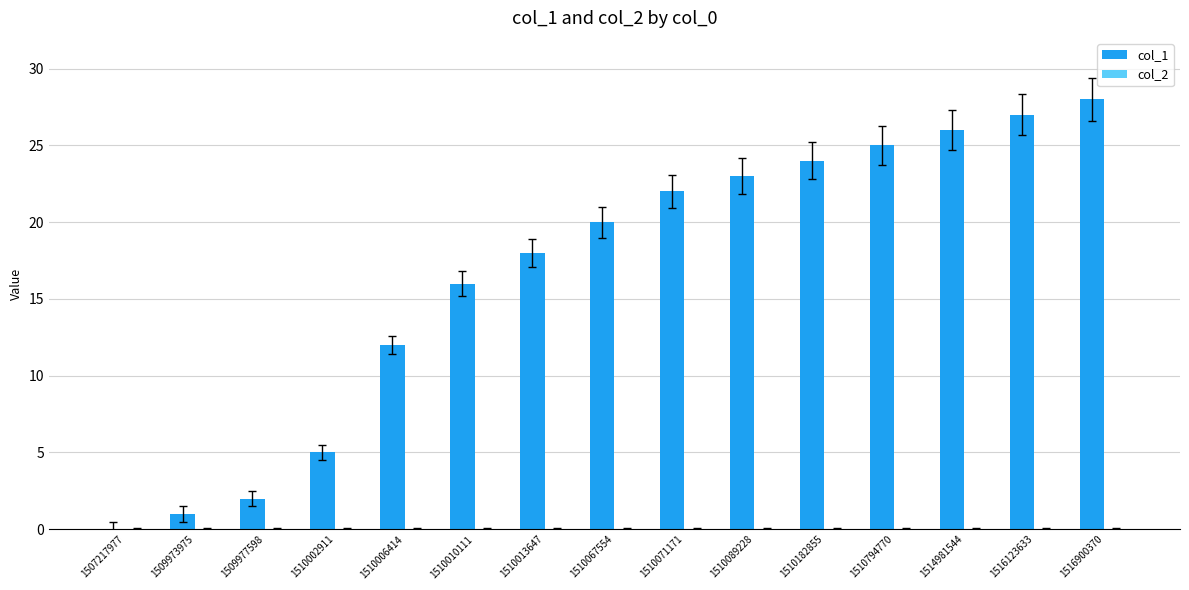

What is the ratio of the value at 1510013647 to the value at 1509977598?

9.0